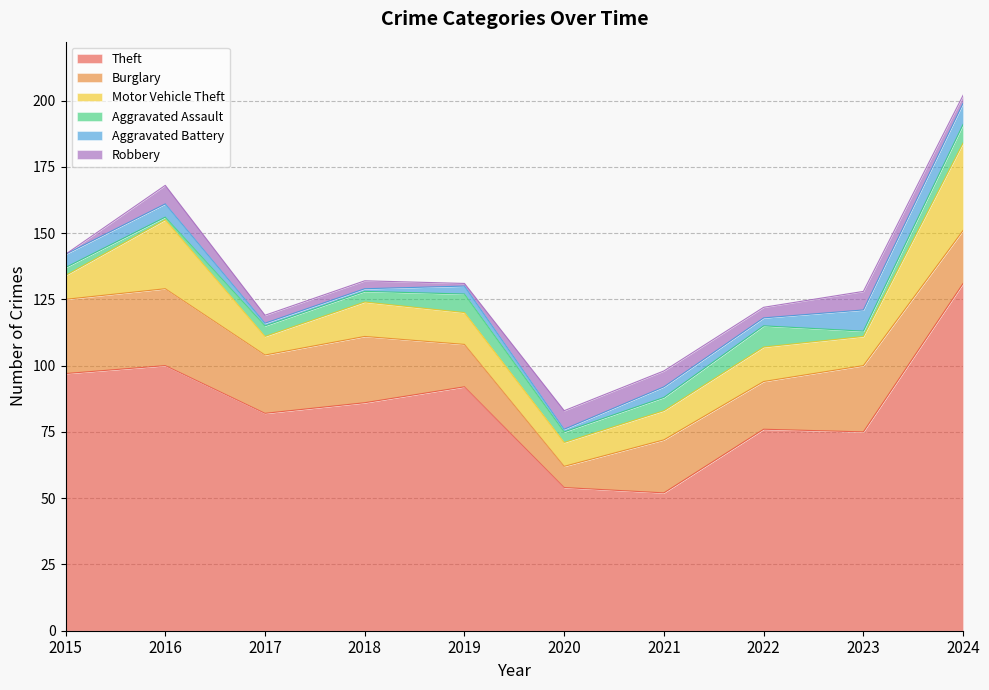

Reading left to right, transcribe all the data shown in this chart.

Theft: 2015=97	2016=100	2017=82	2018=86	2019=92	2020=54	2021=52	2022=76	2023=75	2024=131
Burglary: 2015=28	2016=29	2017=22	2018=25	2019=16	2020=8	2021=20	2022=18	2023=25	2024=20
Motor Vehicle Theft: 2015=9	2016=26	2017=7	2018=13	2019=12	2020=9	2021=11	2022=13	2023=11	2024=33
Aggravated Assault: 2015=3	2016=1	2017=4	2018=4	2019=7	2020=4	2021=5	2022=8	2023=2	2024=7
Aggravated Battery: 2015=5	2016=5	2017=1	2018=1	2019=3	2020=1	2021=4	2022=3	2023=8	2024=8
Robbery: 2015=0	2016=7	2017=3	2018=3	2019=1	2020=7	2021=6	2022=4	2023=7	2024=3